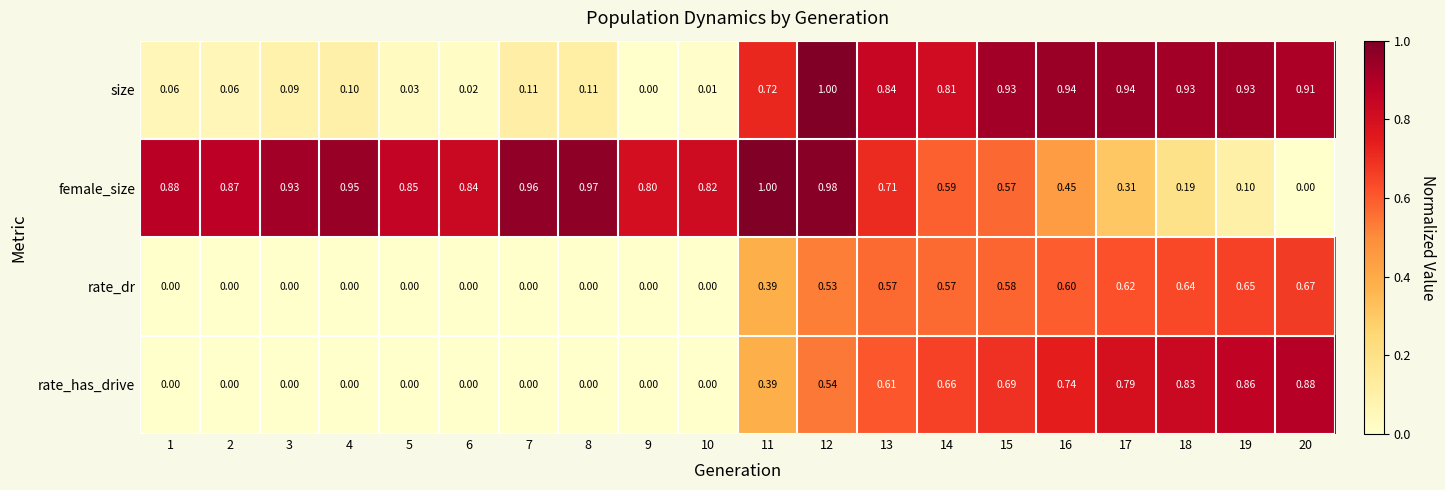

Which series changed the most between 13 and 20?

female_size